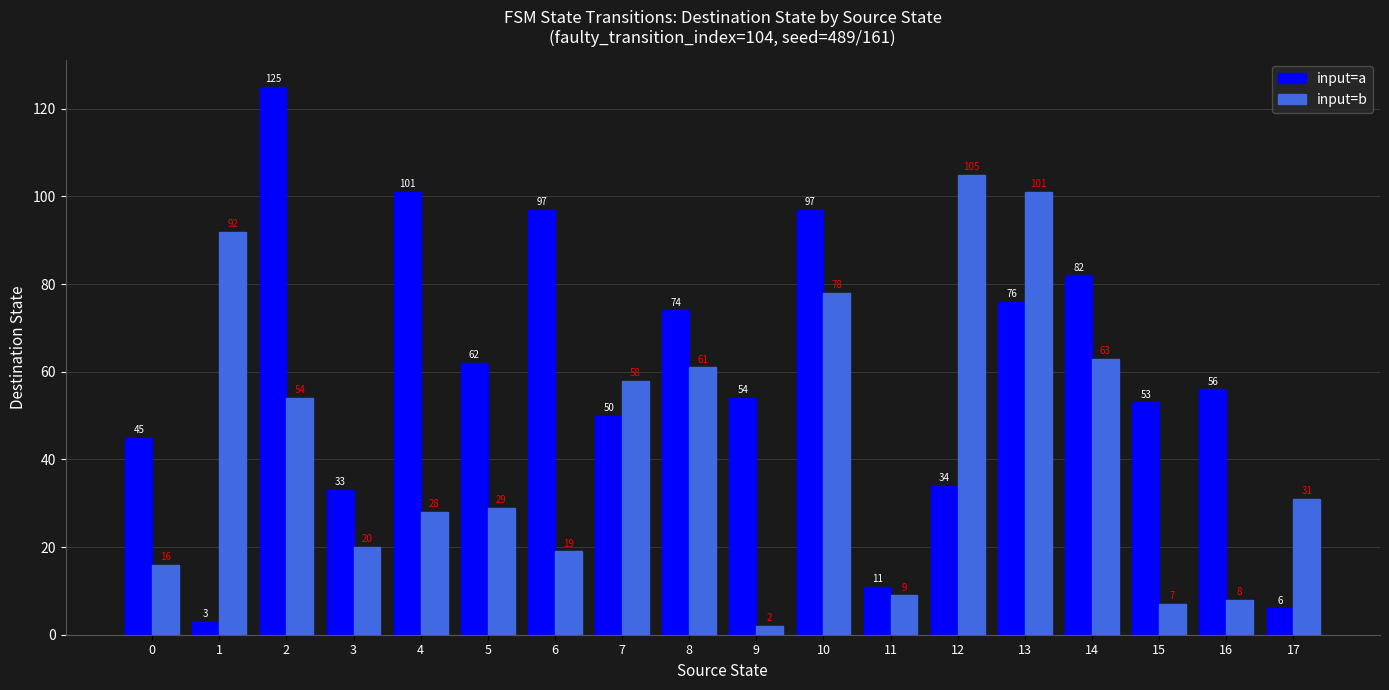

Reading left to right, transcribe all the data shown in this chart.

input=a: 0=45	1=3	2=125	3=33	4=101	5=62	6=97	7=50	8=74	9=54	10=97	11=11	12=34	13=76	14=82	15=53	16=56	17=6
input=b: 0=16	1=92	2=54	3=20	4=28	5=29	6=19	7=58	8=61	9=2	10=78	11=9	12=105	13=101	14=63	15=7	16=8	17=31